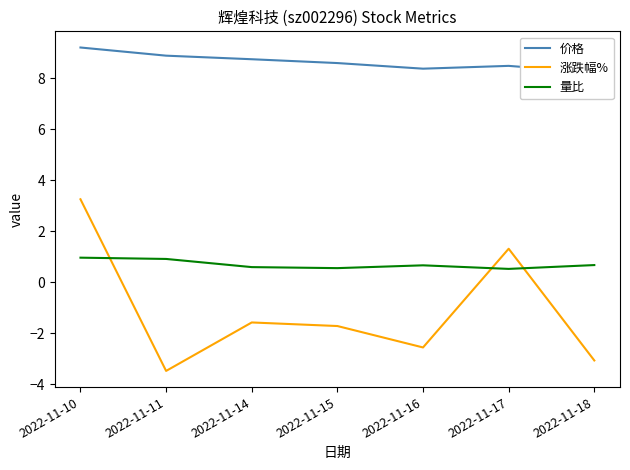

At 2022-11-14, list the series in order from largest to smallest.

价格, 量比, 涨跌幅%